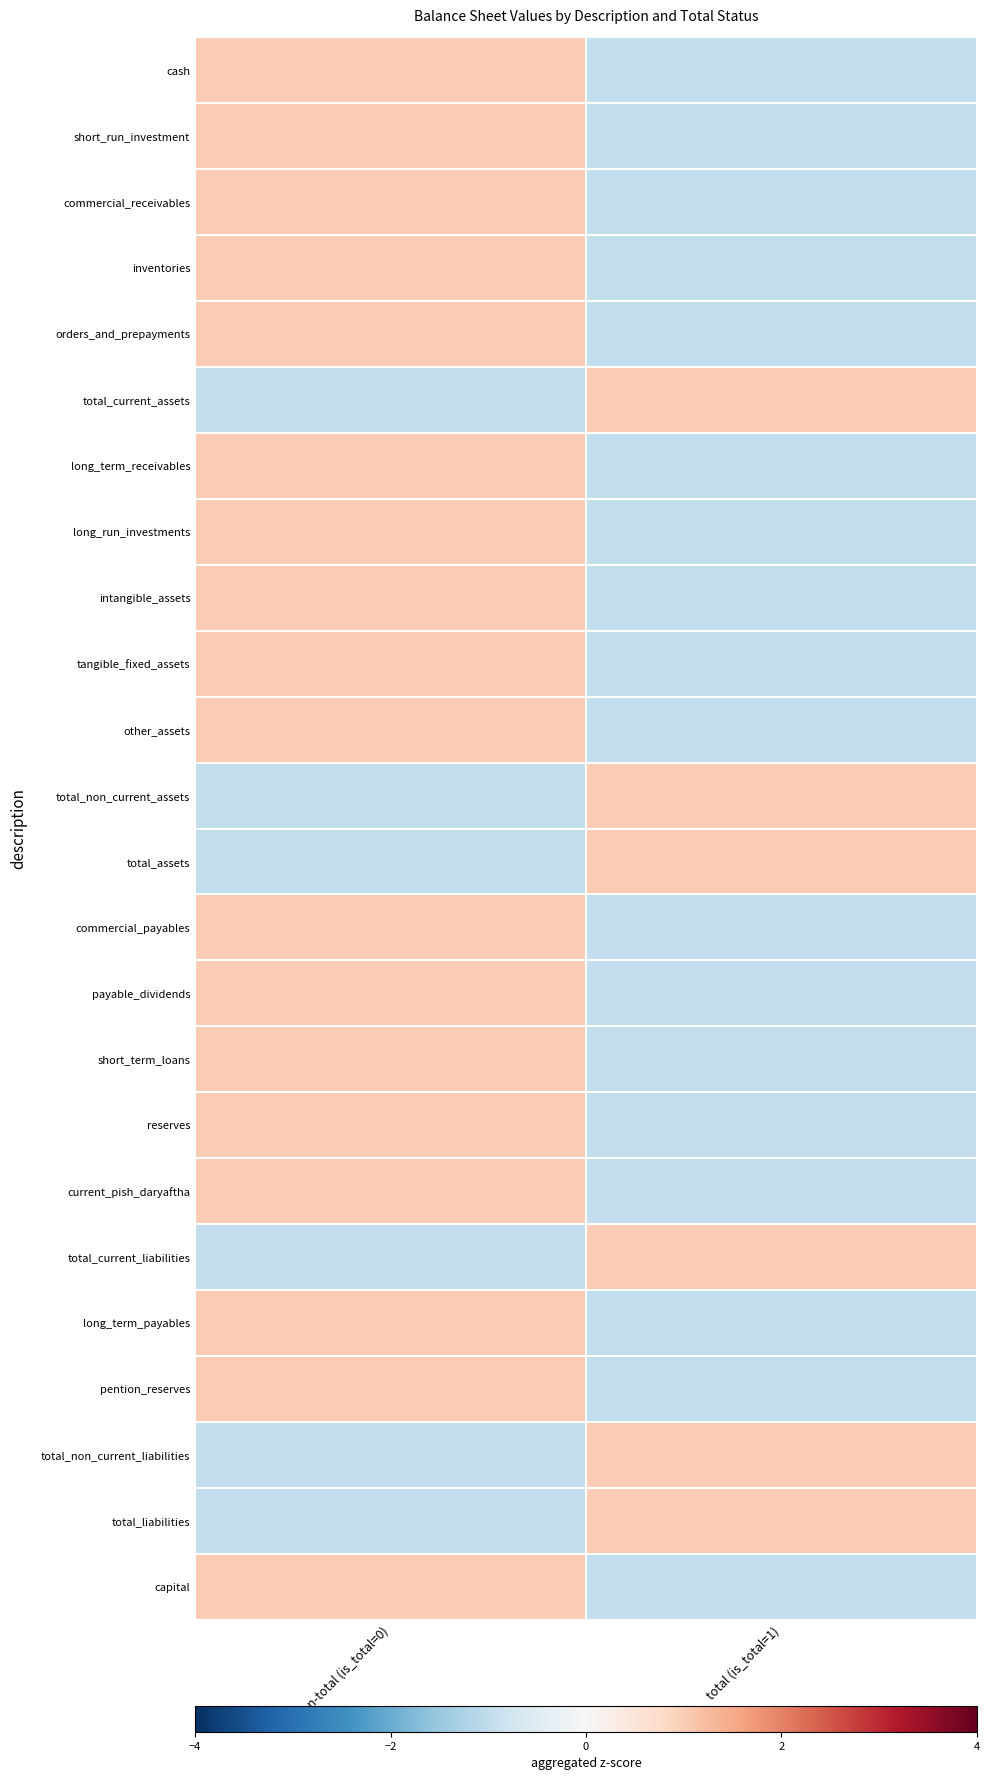

Reading left to right, list all the values displayed in this chart.

cash: non-total (is_total=0)=1	total (is_total=1)=-1
short_run_investment: non-total (is_total=0)=1	total (is_total=1)=-1
commercial_receivables: non-total (is_total=0)=1	total (is_total=1)=-1
inventories: non-total (is_total=0)=1	total (is_total=1)=-1
orders_and_prepayments: non-total (is_total=0)=1	total (is_total=1)=-1
total_current_assets: non-total (is_total=0)=-1	total (is_total=1)=1
long_term_receivables: non-total (is_total=0)=1	total (is_total=1)=-1
long_run_investments: non-total (is_total=0)=1	total (is_total=1)=-1
intangible_assets: non-total (is_total=0)=1	total (is_total=1)=-1
tangible_fixed_assets: non-total (is_total=0)=1	total (is_total=1)=-1
other_assets: non-total (is_total=0)=1	total (is_total=1)=-1
total_non_current_assets: non-total (is_total=0)=-1	total (is_total=1)=1
total_assets: non-total (is_total=0)=-1	total (is_total=1)=1
commercial_payables: non-total (is_total=0)=1	total (is_total=1)=-1
payable_dividends: non-total (is_total=0)=1	total (is_total=1)=-1
short_term_loans: non-total (is_total=0)=1	total (is_total=1)=-1
reserves: non-total (is_total=0)=1	total (is_total=1)=-1
current_pish_daryaftha: non-total (is_total=0)=1	total (is_total=1)=-1
total_current_liabilities: non-total (is_total=0)=-1	total (is_total=1)=1
long_term_payables: non-total (is_total=0)=1	total (is_total=1)=-1
pention_reserves: non-total (is_total=0)=1	total (is_total=1)=-1
total_non_current_liabilities: non-total (is_total=0)=-1	total (is_total=1)=1
total_liabilities: non-total (is_total=0)=-1	total (is_total=1)=1
capital: non-total (is_total=0)=1	total (is_total=1)=-1